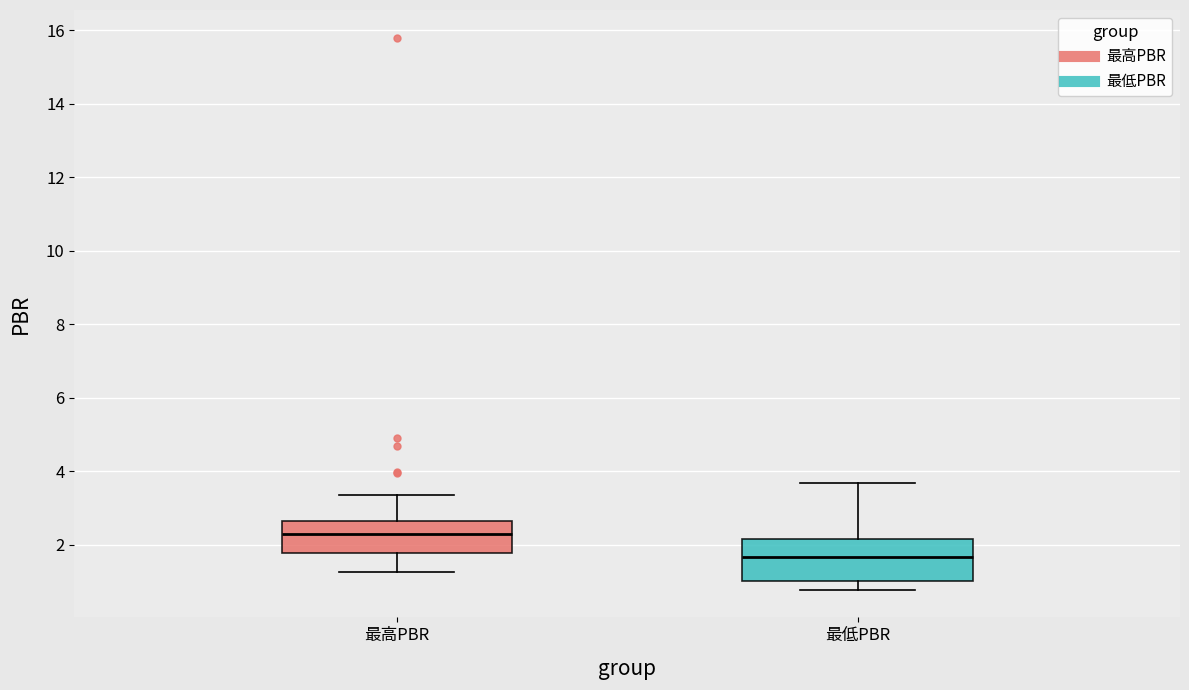

Which box is the tallest, from its lower edge to its upper edge?

最低PBR